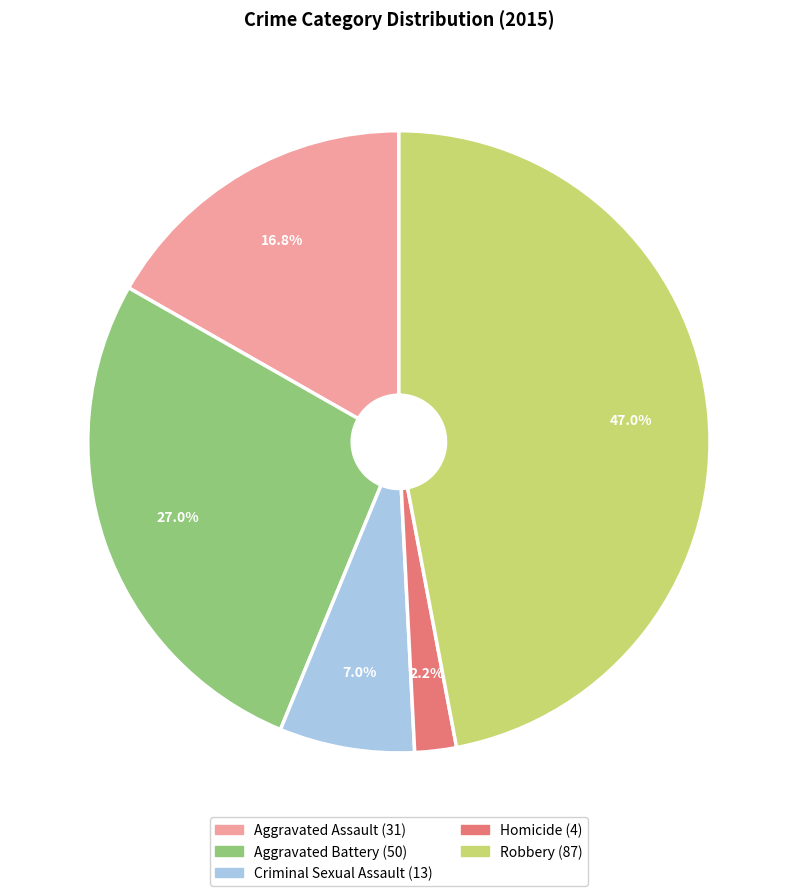

What is the smallest slice in the pie chart?

Homicide